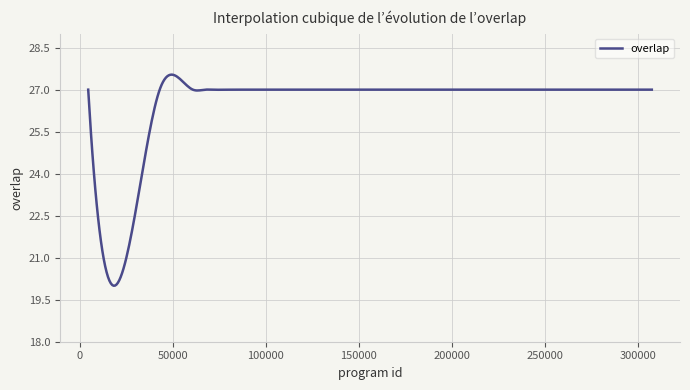

What is the minimum value shown in the chart?

20.0